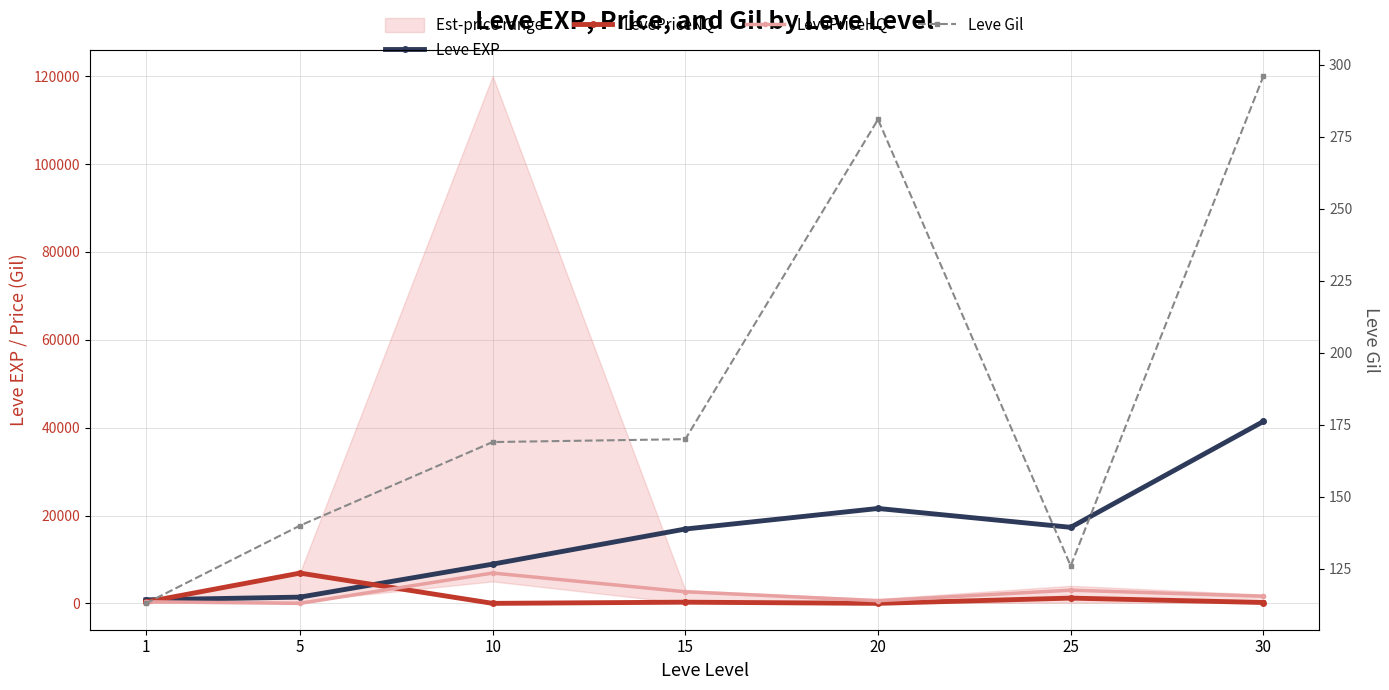

What is the sum of all Leve Gil values?

1295